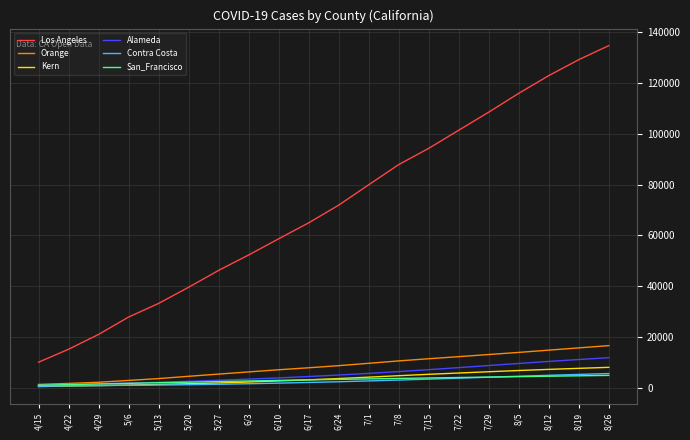

What is the minimum value shown in the chart?

462